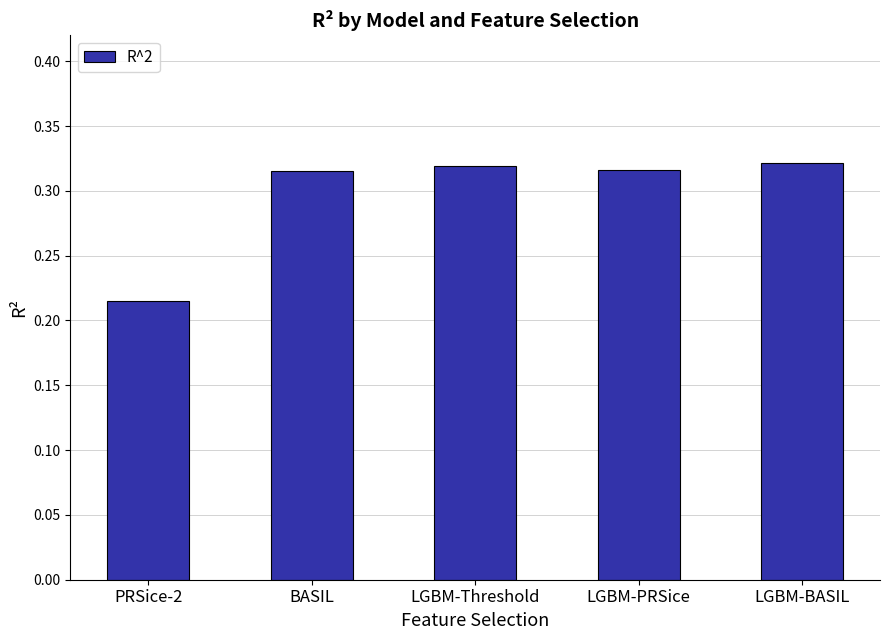

What is the label of the 3rd bar from the right?

LGBM-Threshold